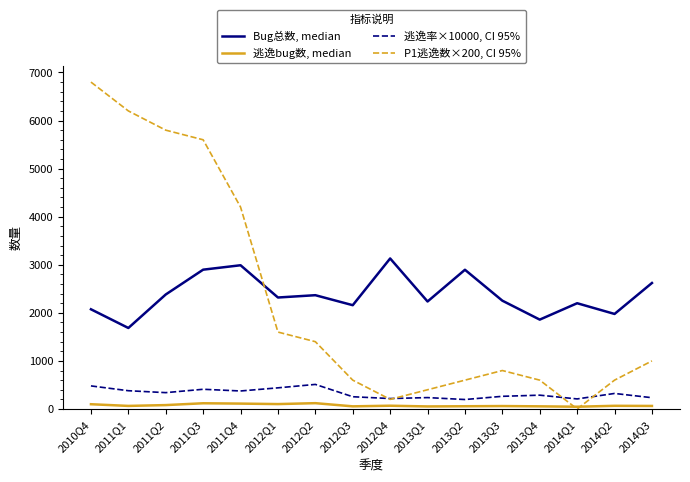

In 逃逸率×10000, CI 95%, how many points are higher than both neighbors (excluding endpoints)?

5